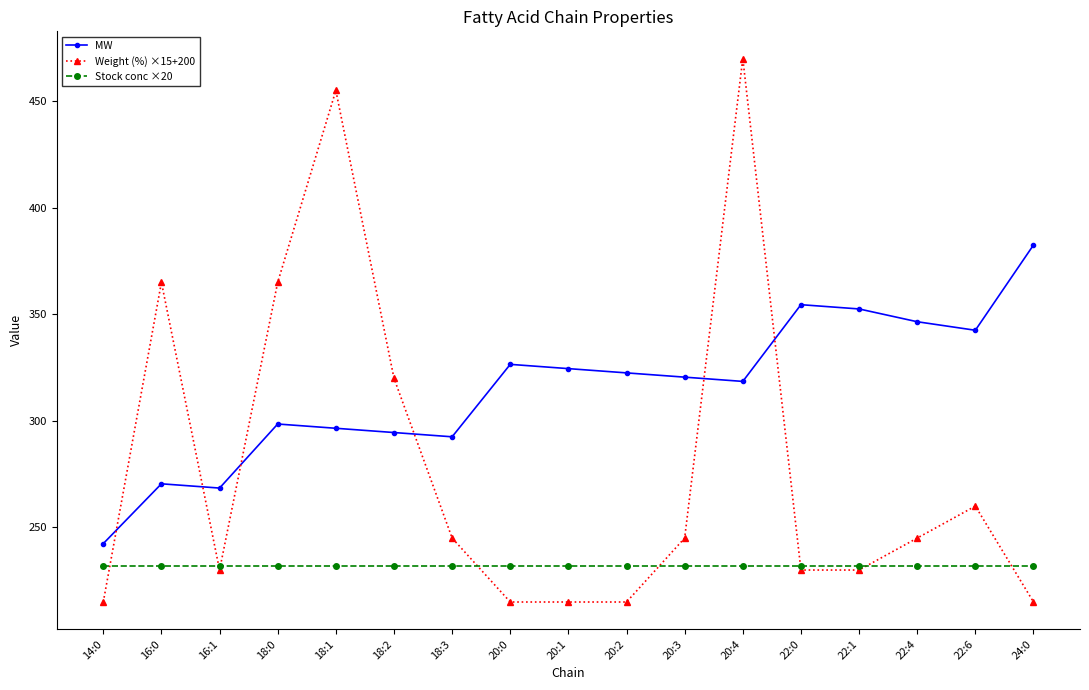

Which series has the largest total across all categories?

MW